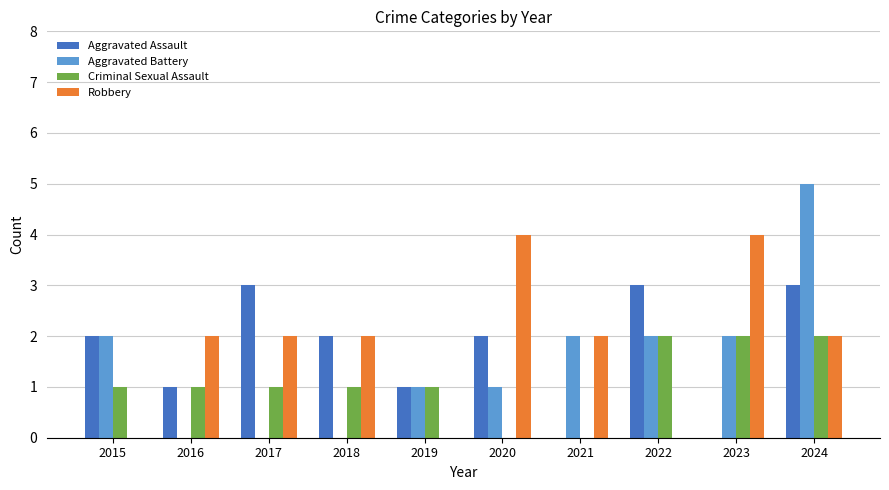

Reading right to left, extract all data points from this chart.

Aggravated Assault: 3	0	3	0	2	1	2	3	1	2
Aggravated Battery: 5	2	2	2	1	1	0	0	0	2
Criminal Sexual Assault: 2	2	2	0	0	1	1	1	1	1
Robbery: 2	4	0	2	4	0	2	2	2	0